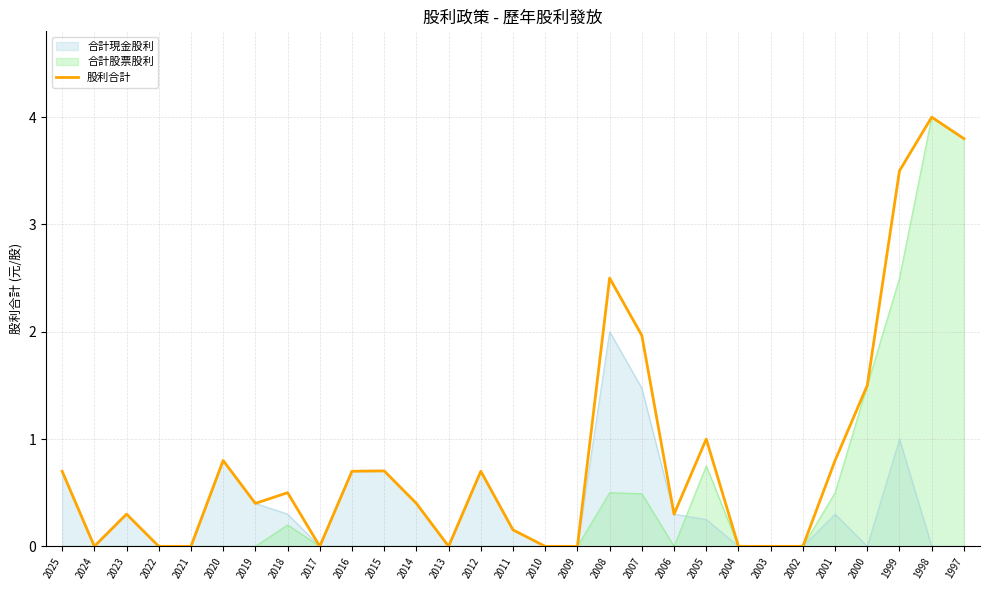

What is the change in value from 2011 to 2002?

-0.2